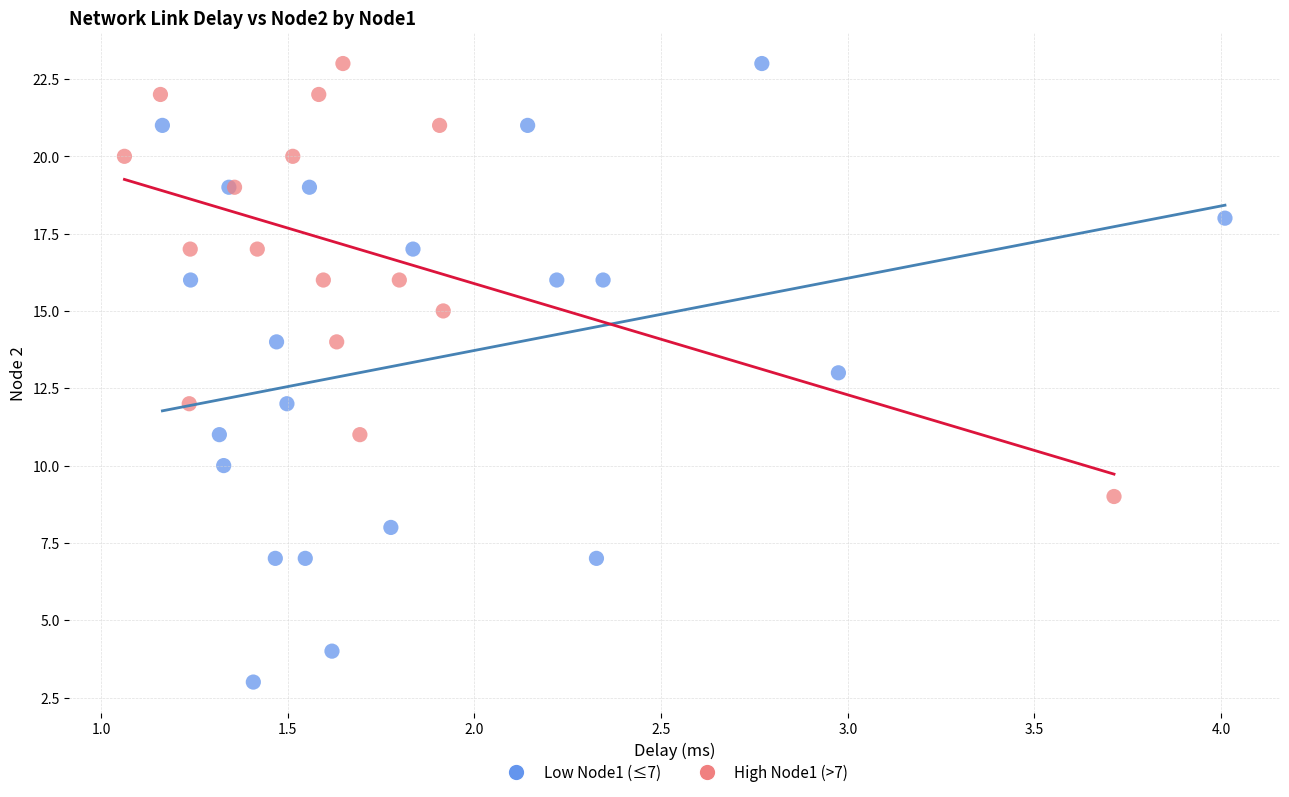

Which series reaches the minimum Y coordinate?

Low Node1 (≤7)